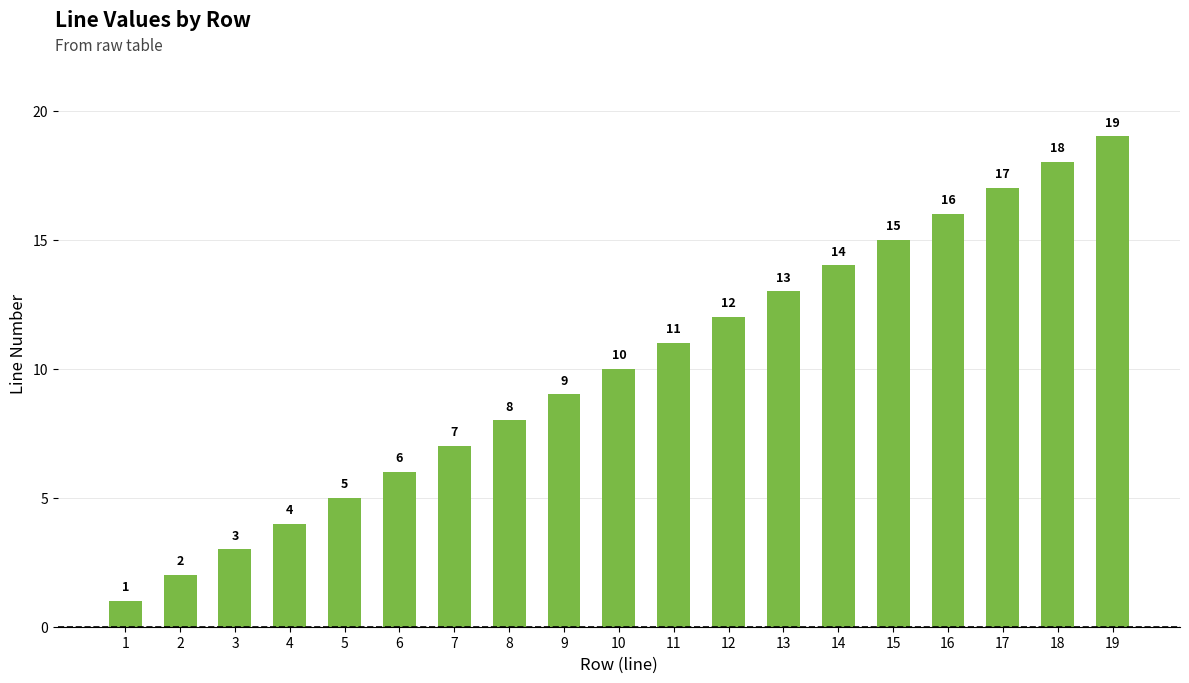

Is it true that the value at 17 is 9?

False